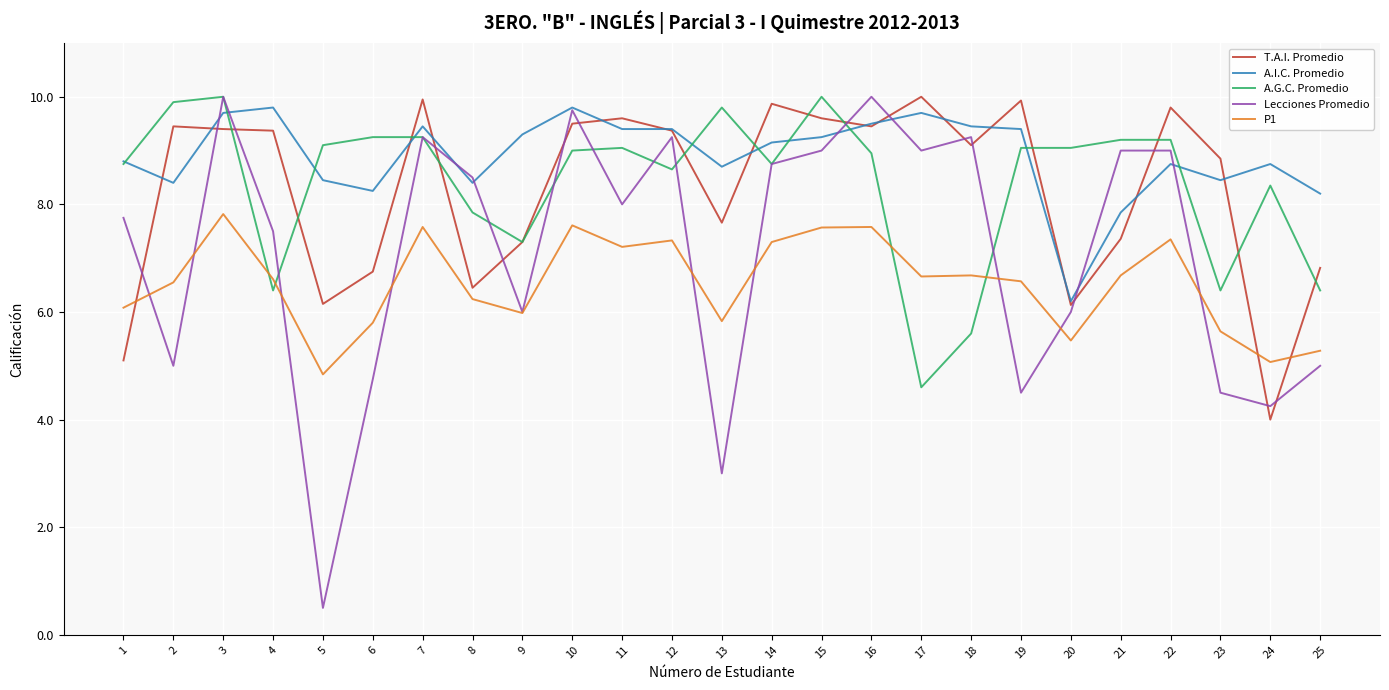

Is the value of T.A.I. Promedio at 1 greater than the value of P1 at 8?

No